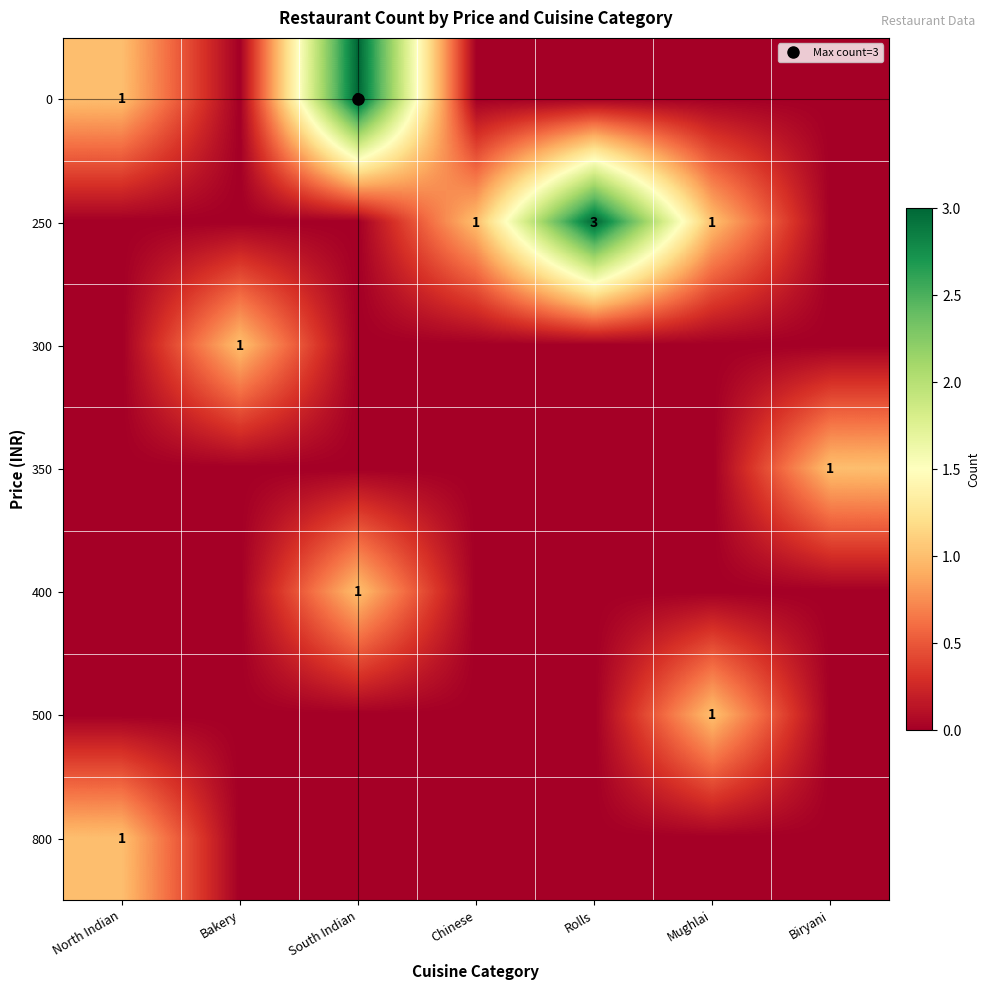

True or false: 400 has a value of 0 at North Indian.

True